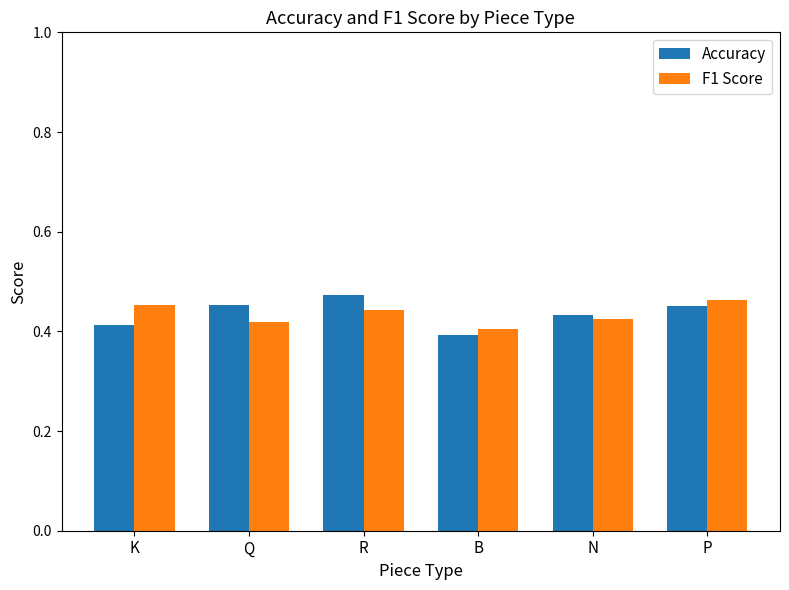

At how many categories does at least one series exceed 0?

6